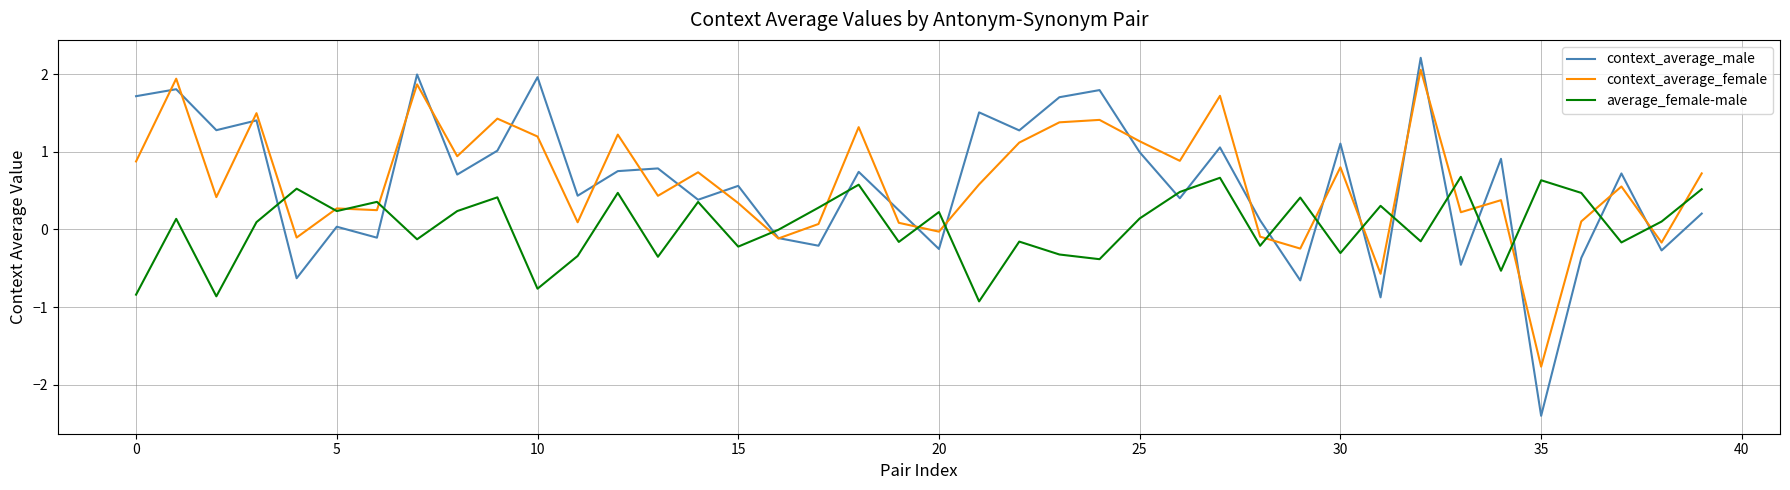

Which series has the largest range (max minus min)?

context_average_male